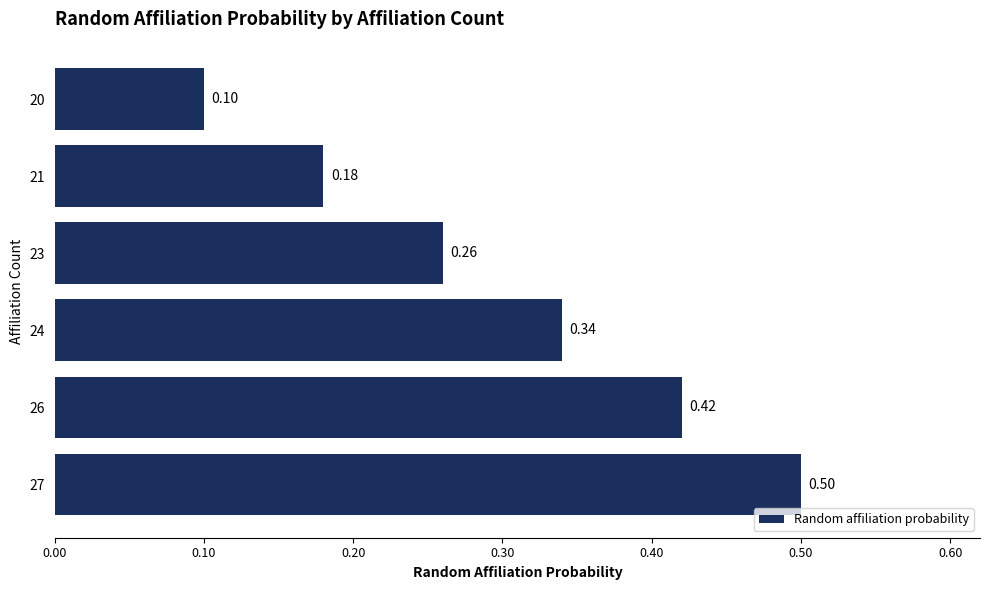

What is the sum of all values?

1.8